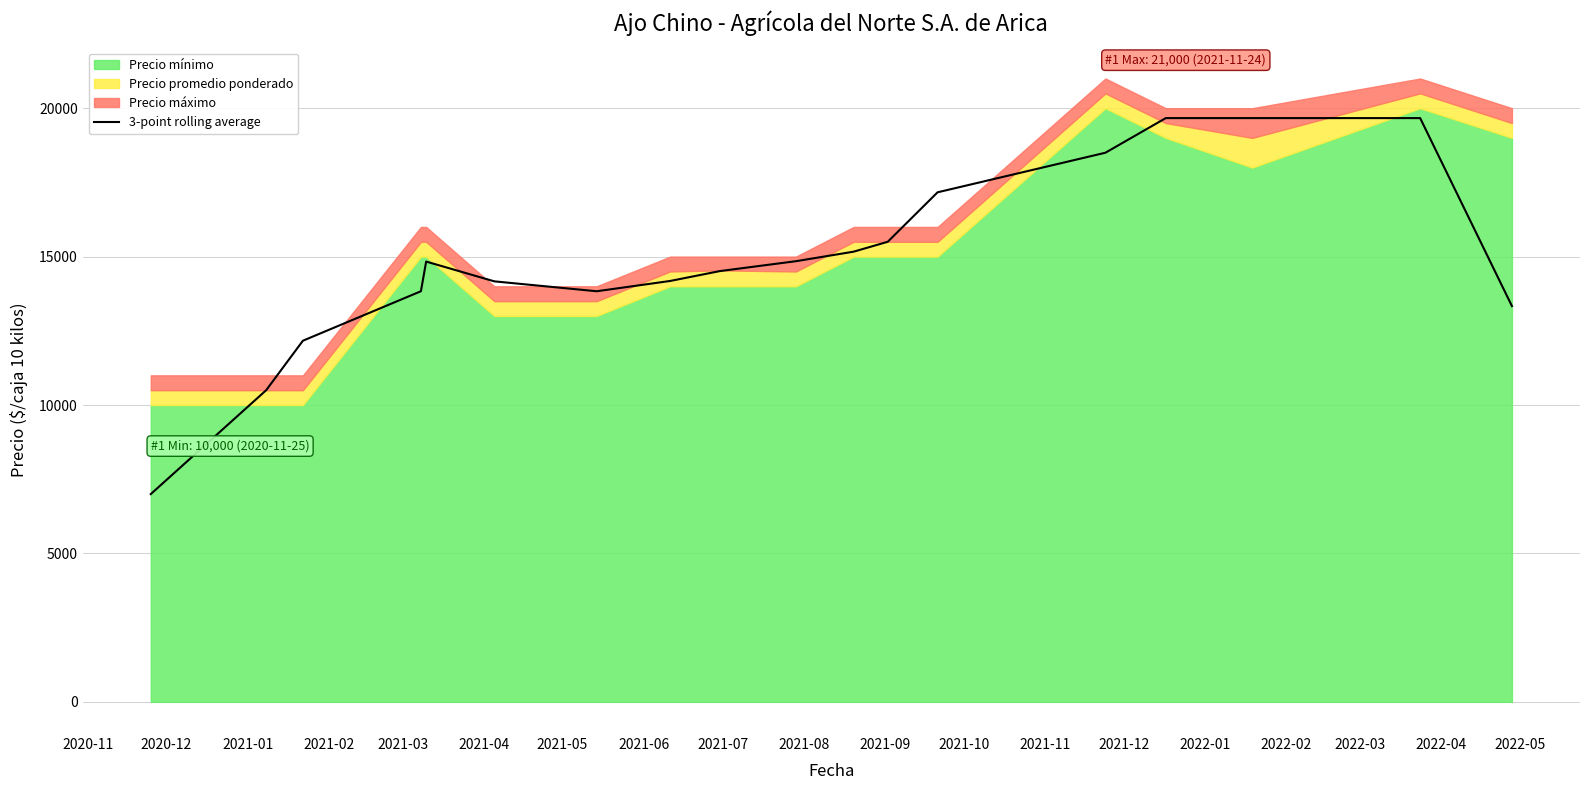

What is the maximum value for 3-point rolling average?

19666.7